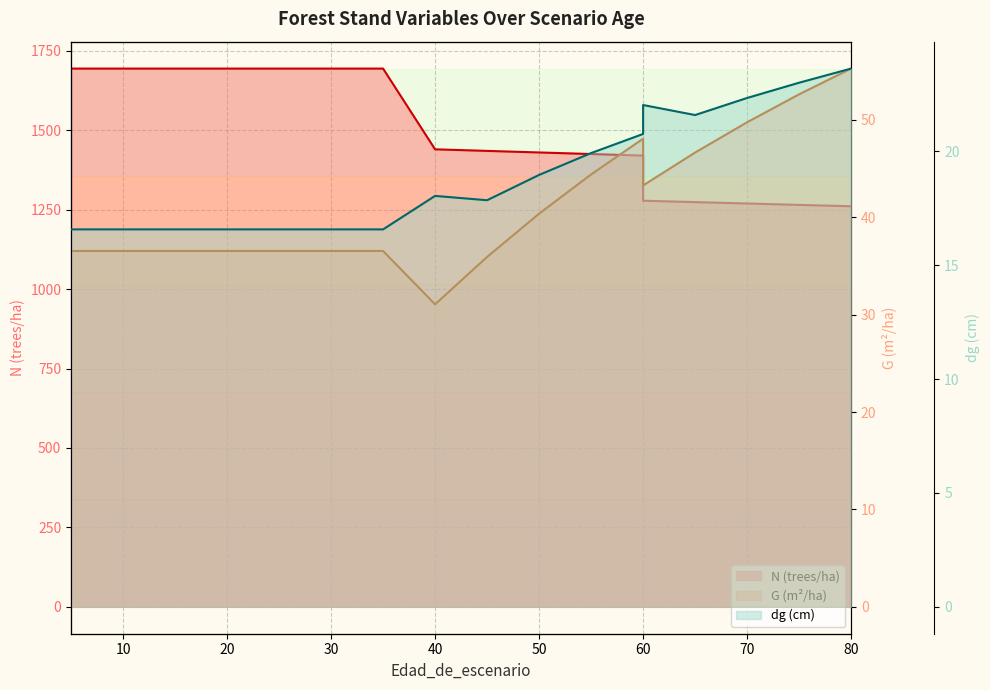

Which category has the lowest value in the dg series?

5